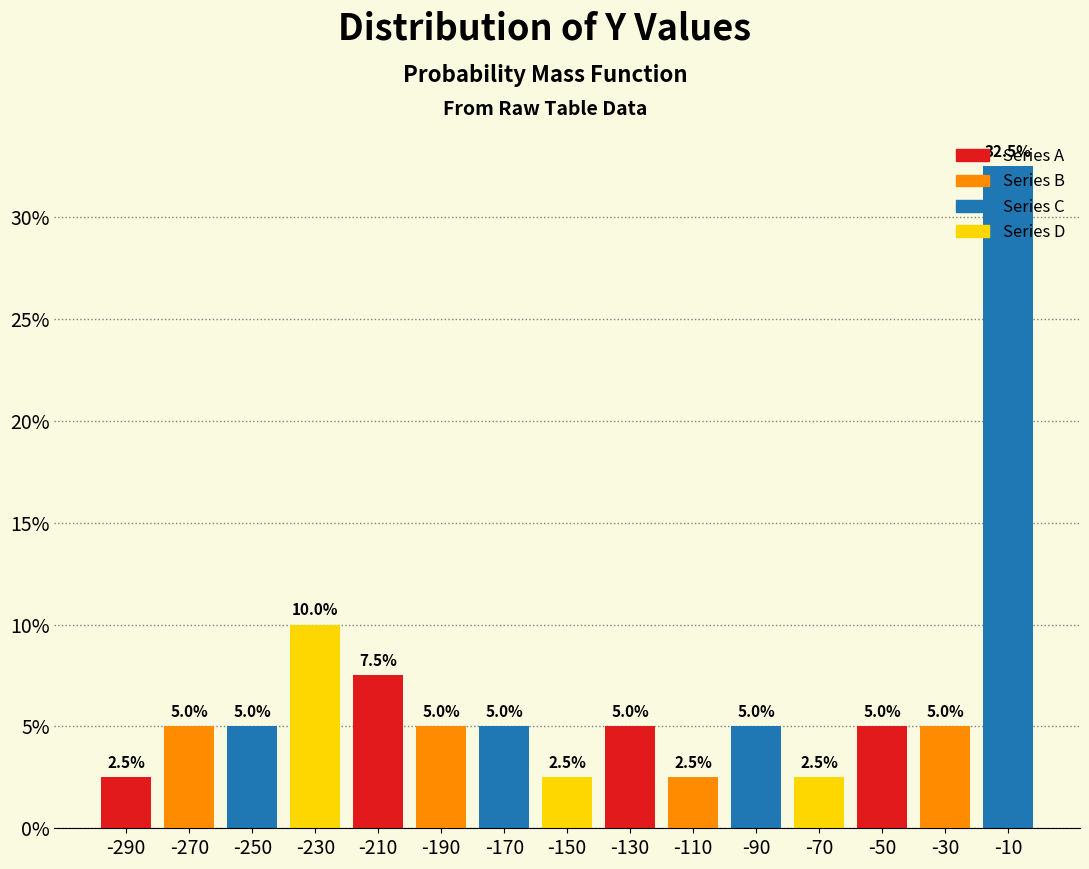

Reading left to right, list every bar in this chart as the range it spans on the x-axis followed by its height.

-300 to -280: 2.5
-280 to -260: 5.0
-260 to -240: 5.0
-240 to -220: 10.0
-220 to -200: 7.5
-200 to -180: 5.0
-180 to -160: 5.0
-160 to -140: 2.5
-140 to -120: 5.0
-120 to -100: 2.5
-100 to -80: 5.0
-80 to -60: 2.5
-60 to -40: 5.0
-40 to -20: 5.0
-20 to 0: 32.5